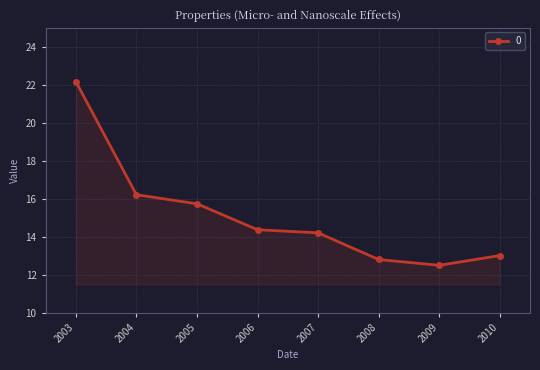

At which label is the value closest to 17?

2004